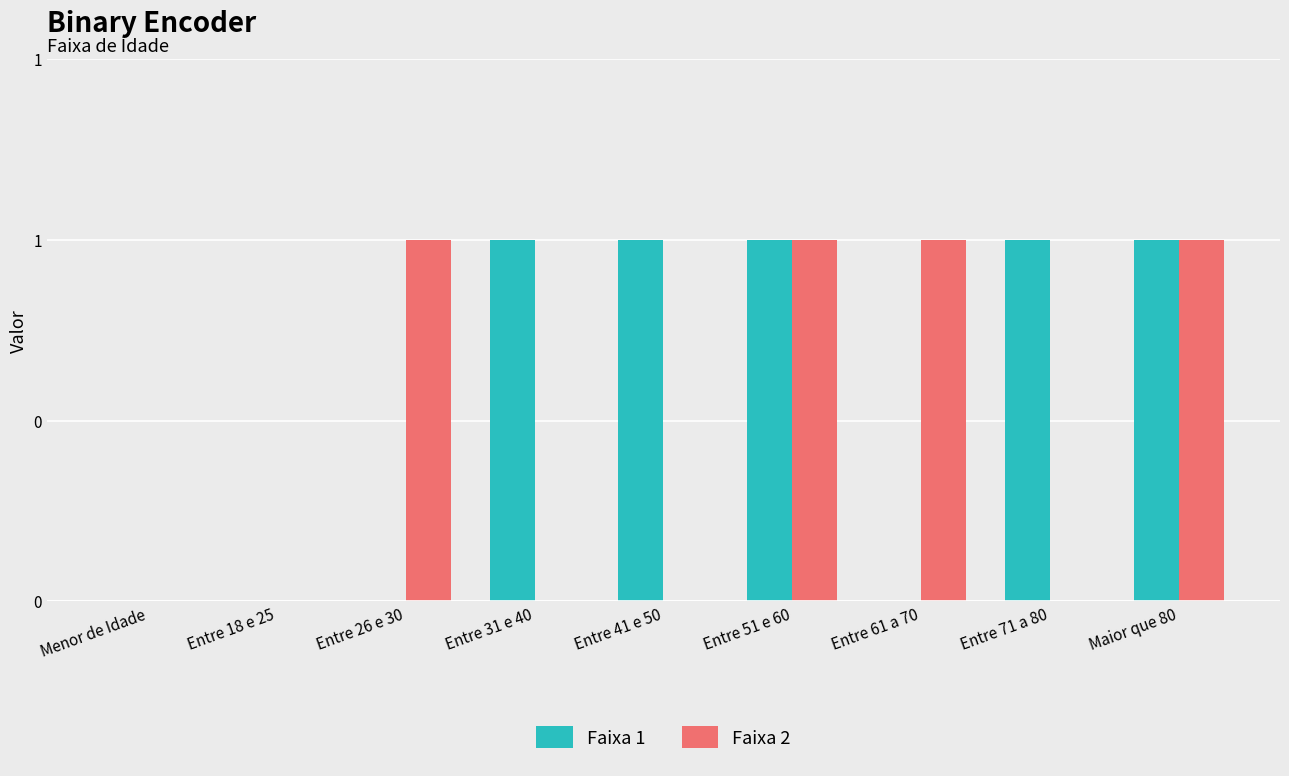

Which category has the highest value across all series?

Entre 31 e 40